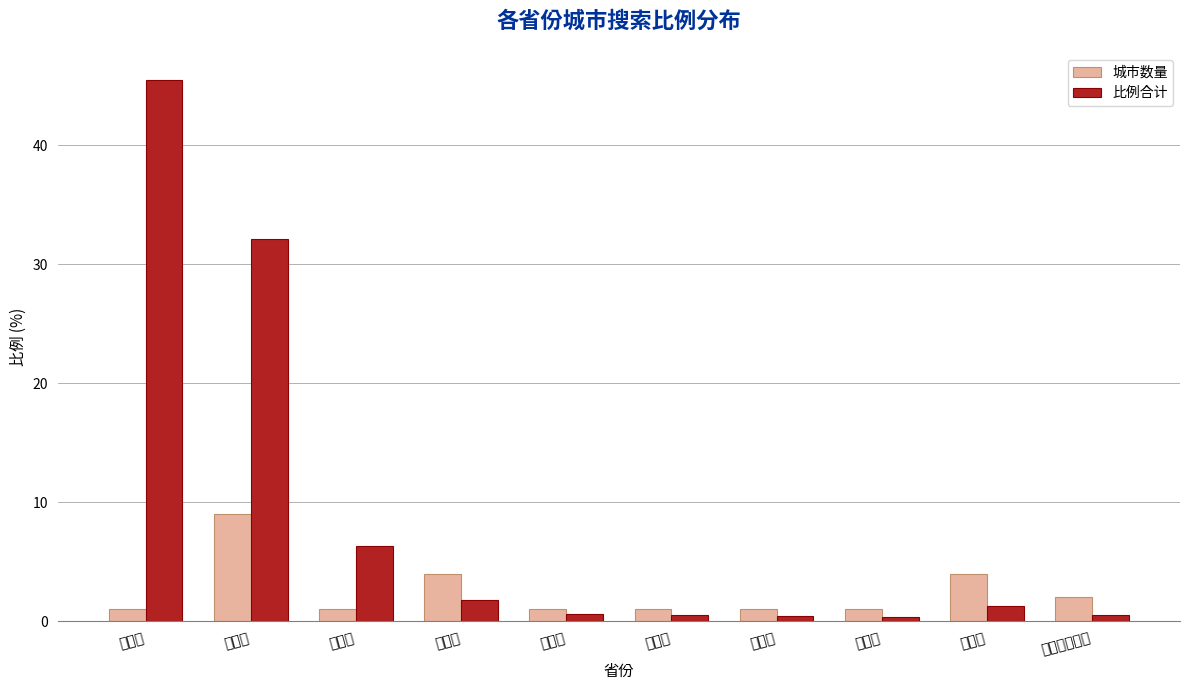

The 比例合计 series shows 1.3 at 天津市. True or false?

False